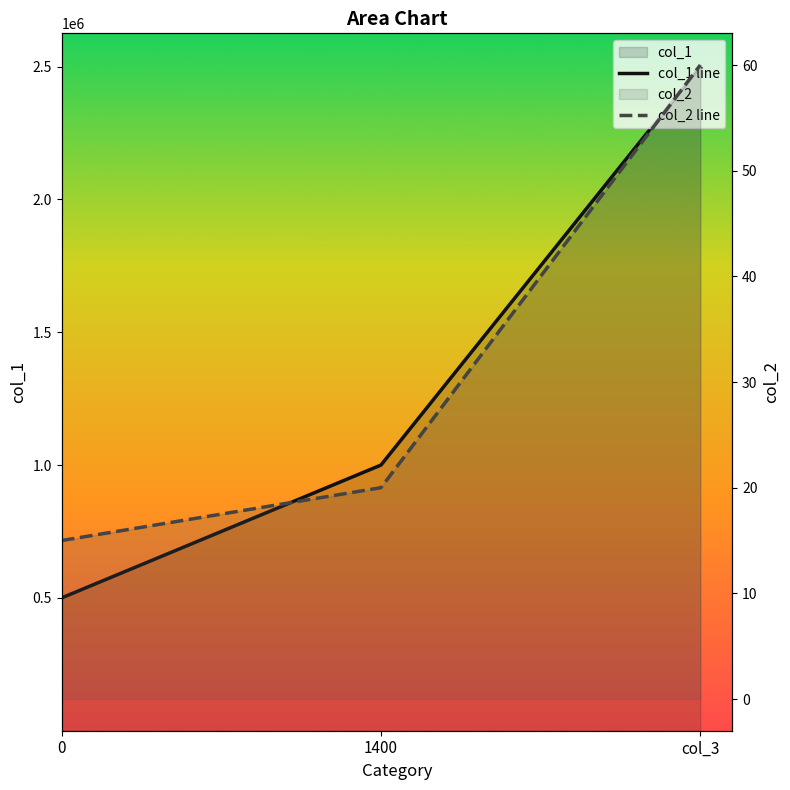

How many lines are shown in the chart?

2